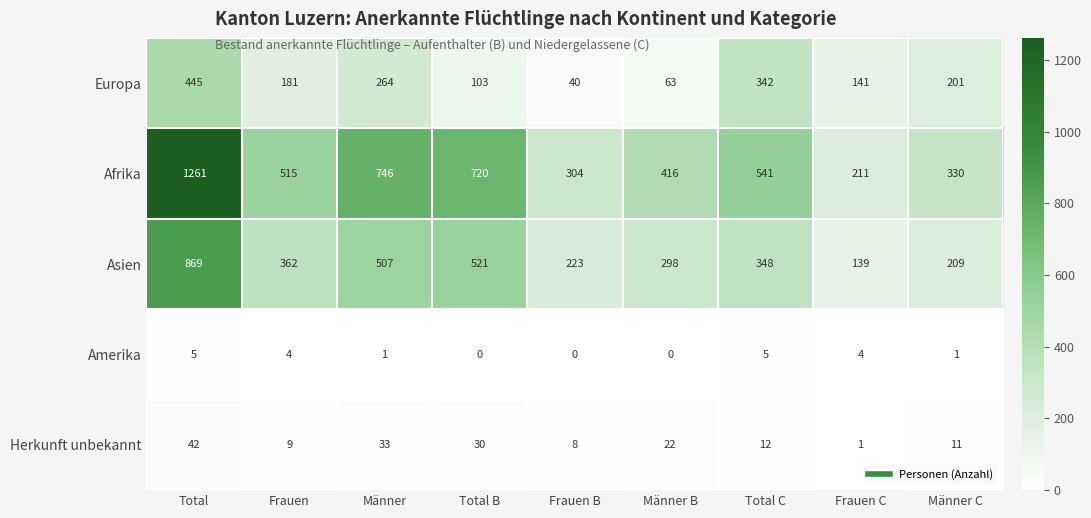

Count the number of data series in this chart.

5